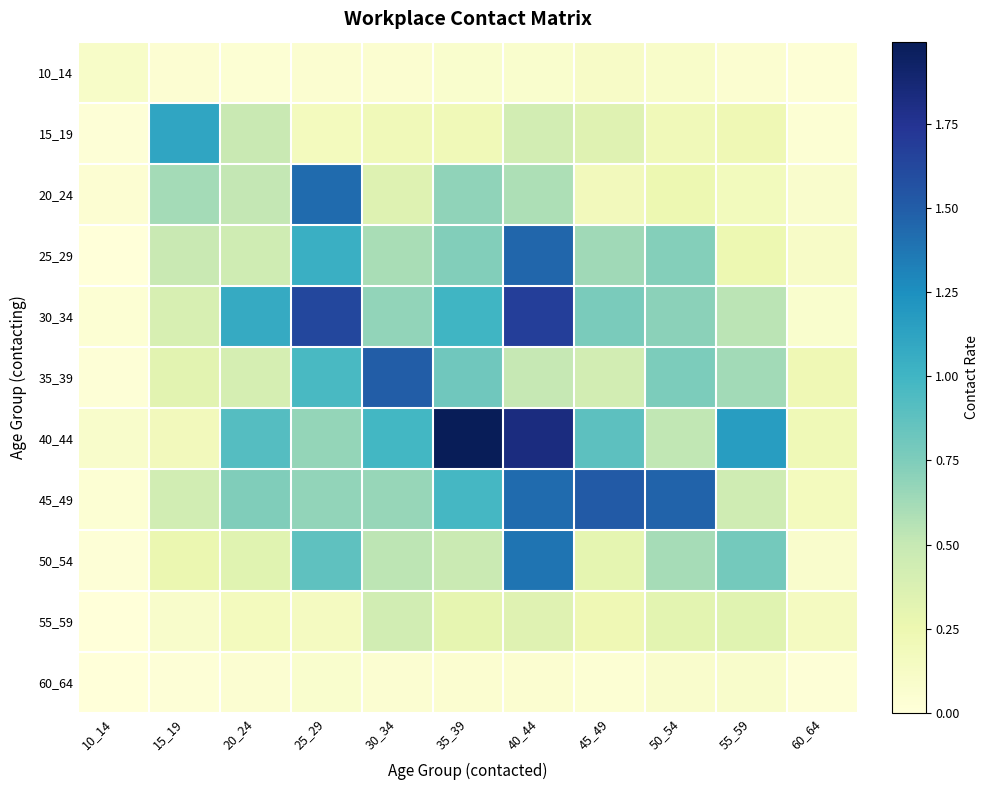

Which has a higher value, 60_64 or 55_59?

55_59